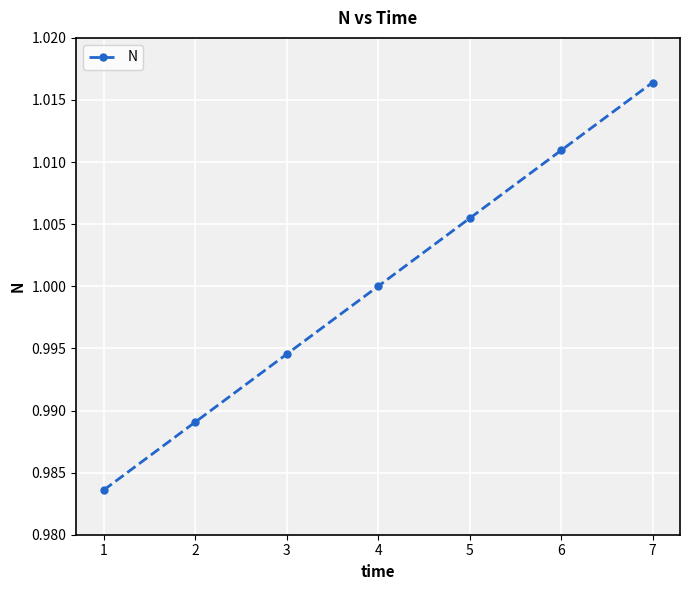

True or false: the data has more than 1 interior local peaks.

False